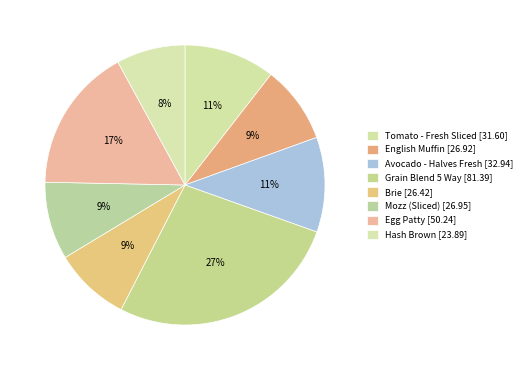

To the nearest percent, what percentage of the pie is English Muffin?

9%